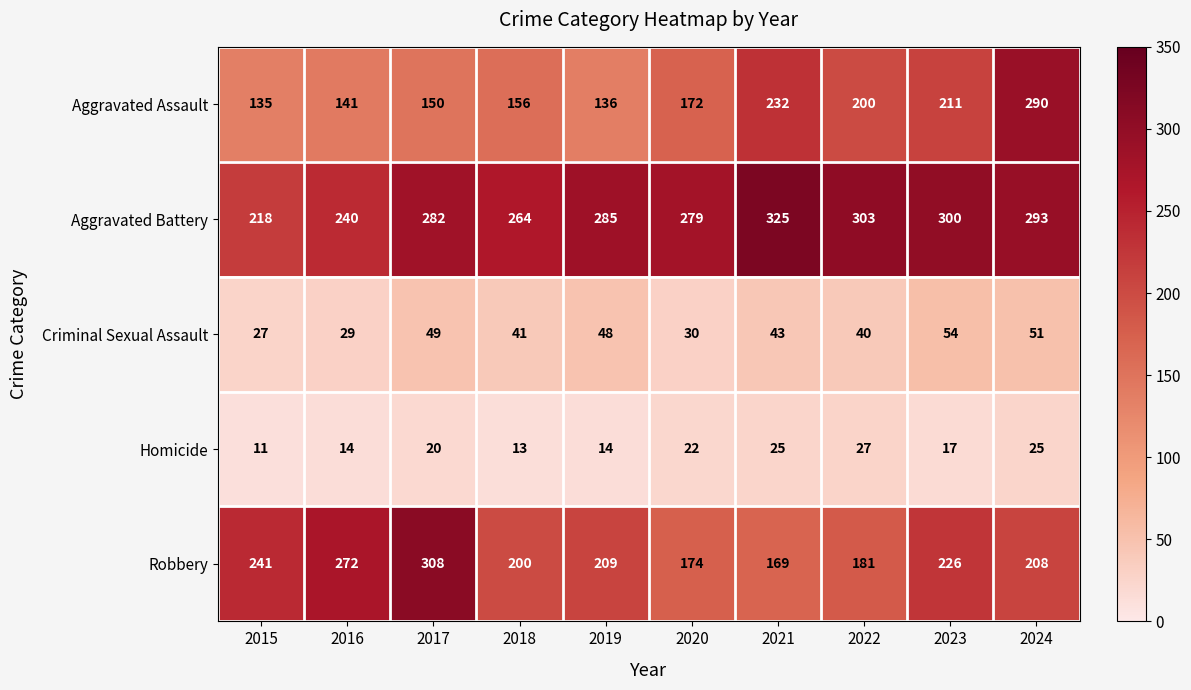

Where does the Robbery series first go above 209?

2015